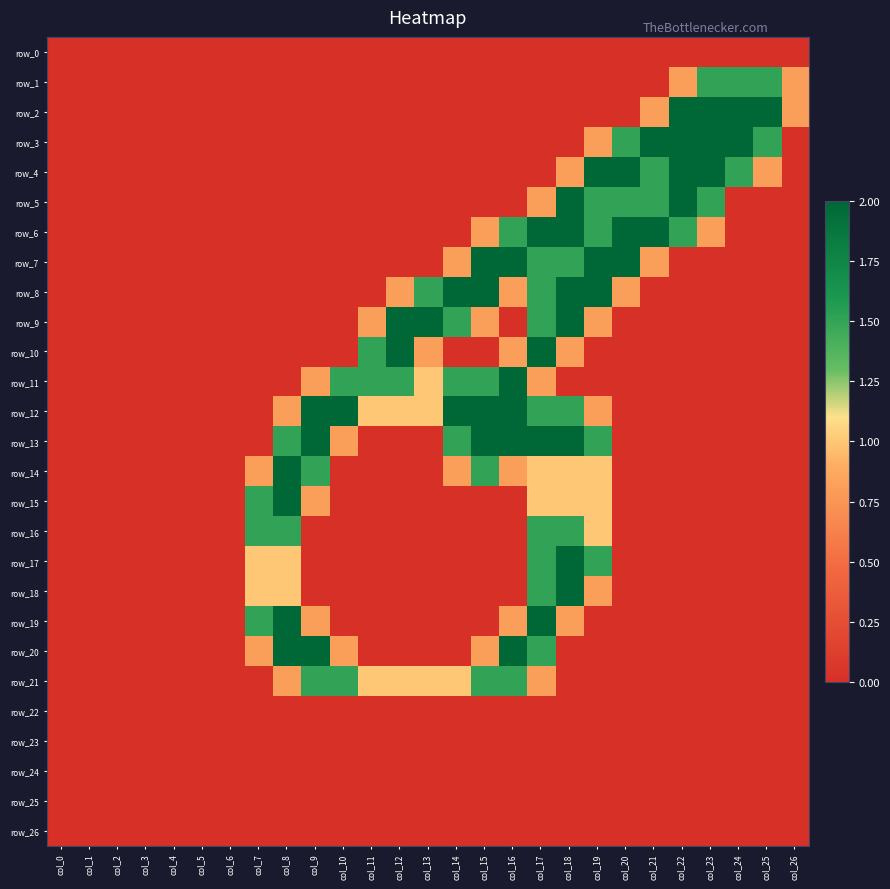

What is the sum of the row_2 values at col_12 and col_22?

2.0